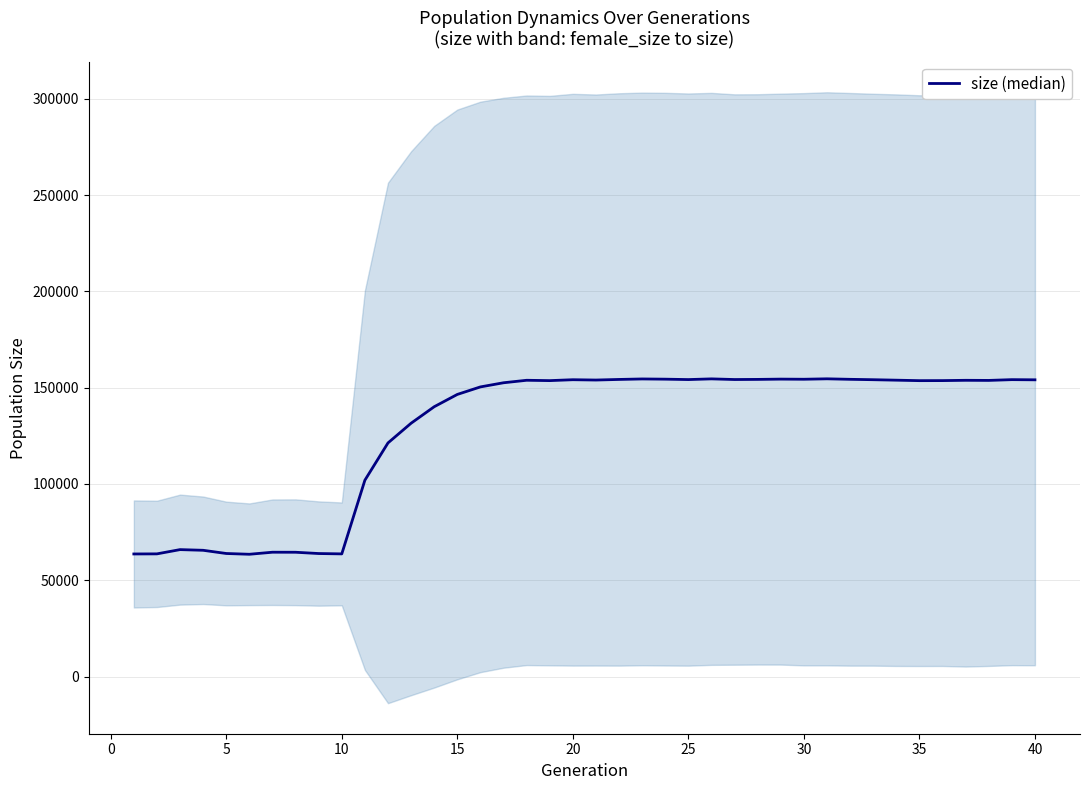

Approximately how many times larger is the value at 25 compared to 40?

1.0